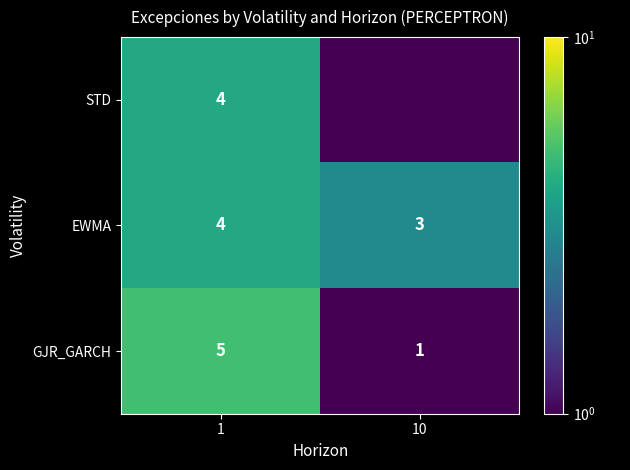

True or false: EWMA has a value of 3.0 at 10.

True